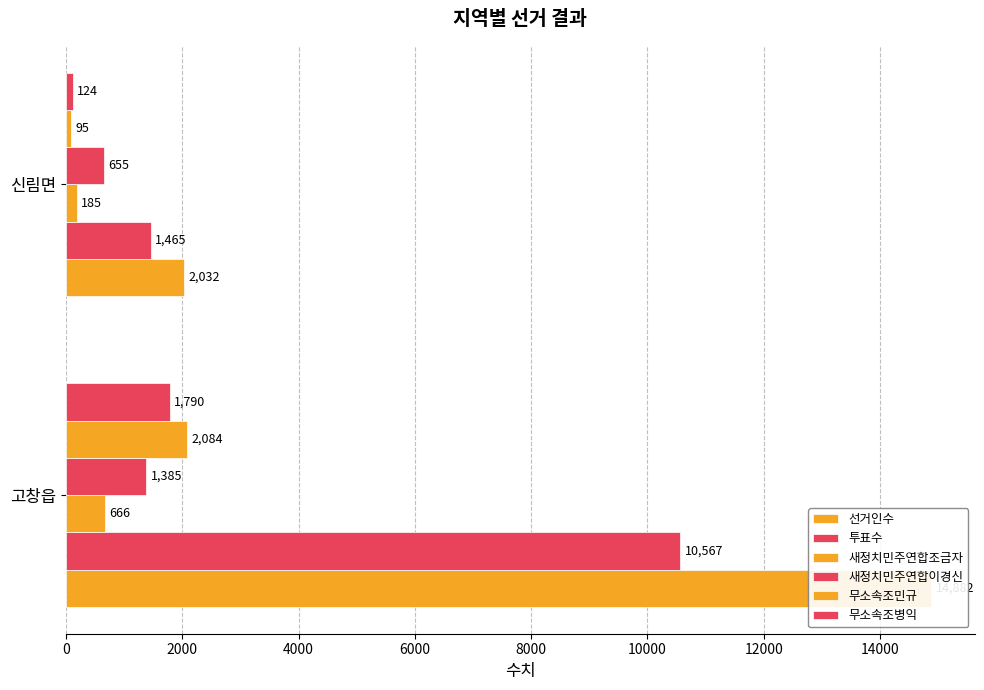

Between 고창읍 and 신림면, which series saw the biggest shift?

선거인수